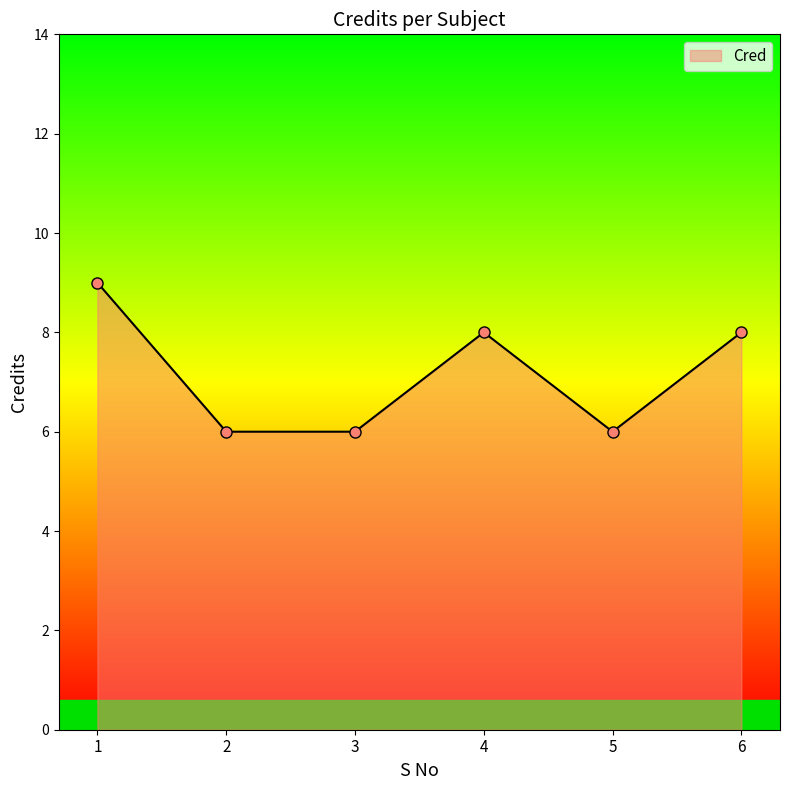

What is the maximum value shown in the chart?

9